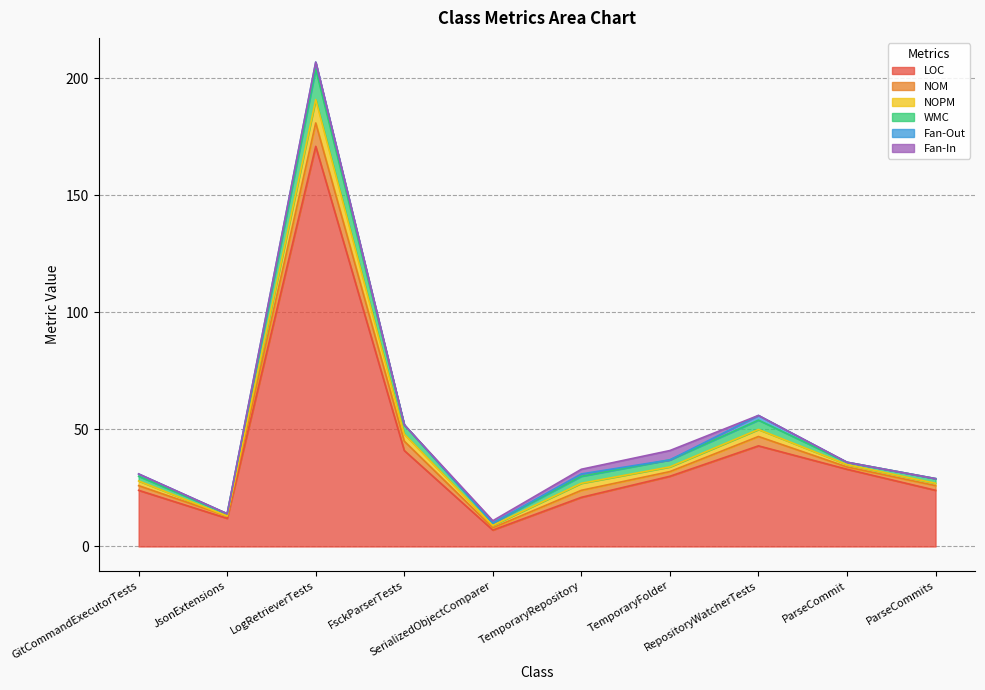

What is the label of the 4th point from the left?

FsckParserTests